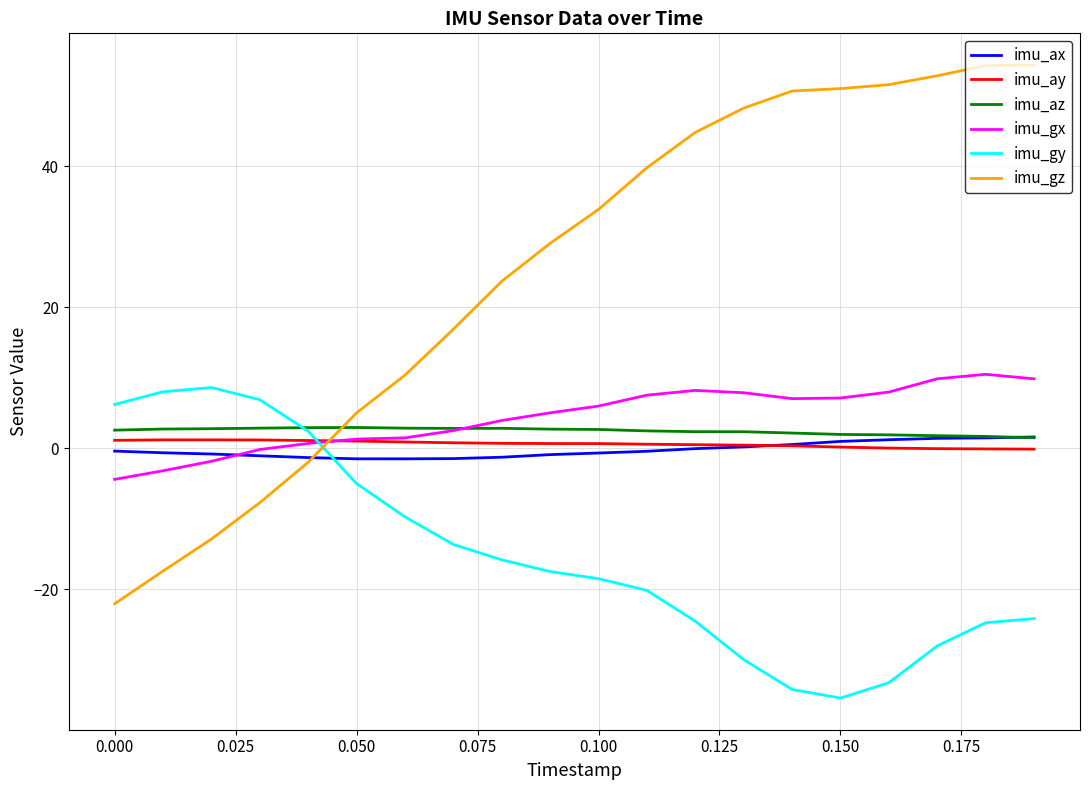

Which series has the widest spread of values?

imu_gz